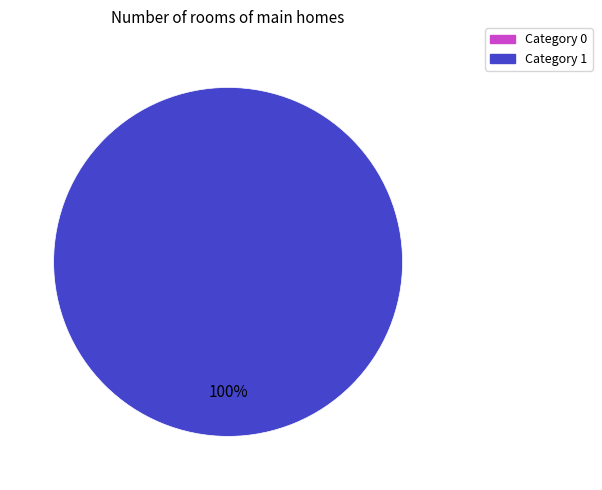

Is it true that 0 is 1% of the pie?

False